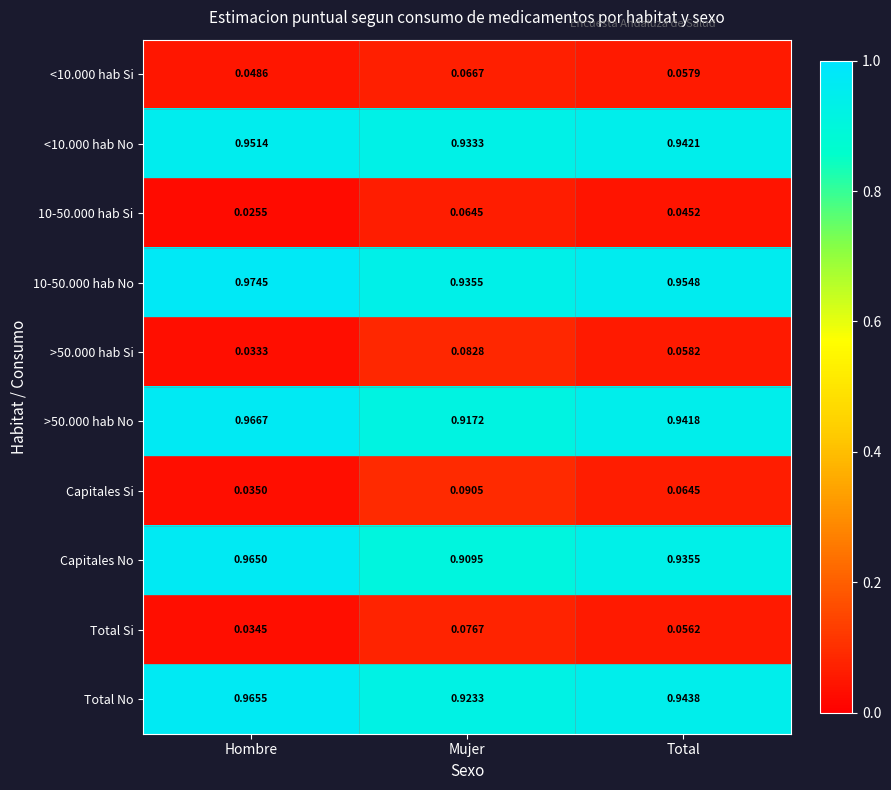

List the labels in order of Capitales Si value, largest first.

Mujer, Total, Hombre